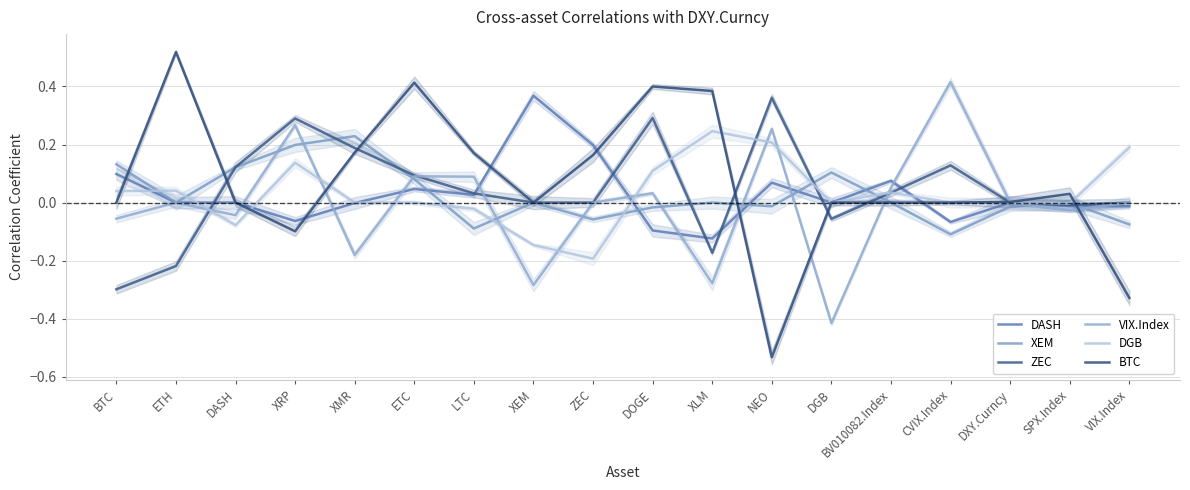

At LTC, list the series in order from smallest to largest.

XEM, DGB, DASH, ZEC, VIX.Index, BTC